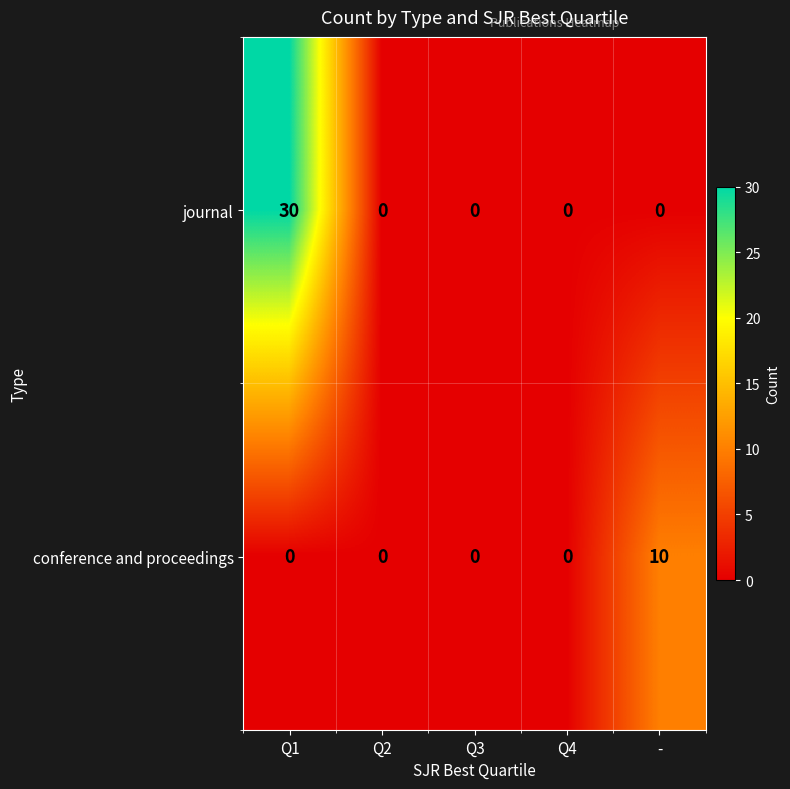

Reading left to right, list all the values displayed in this chart.

journal: 30	0	0	0	0
conference and proceedings: 0	0	0	0	10